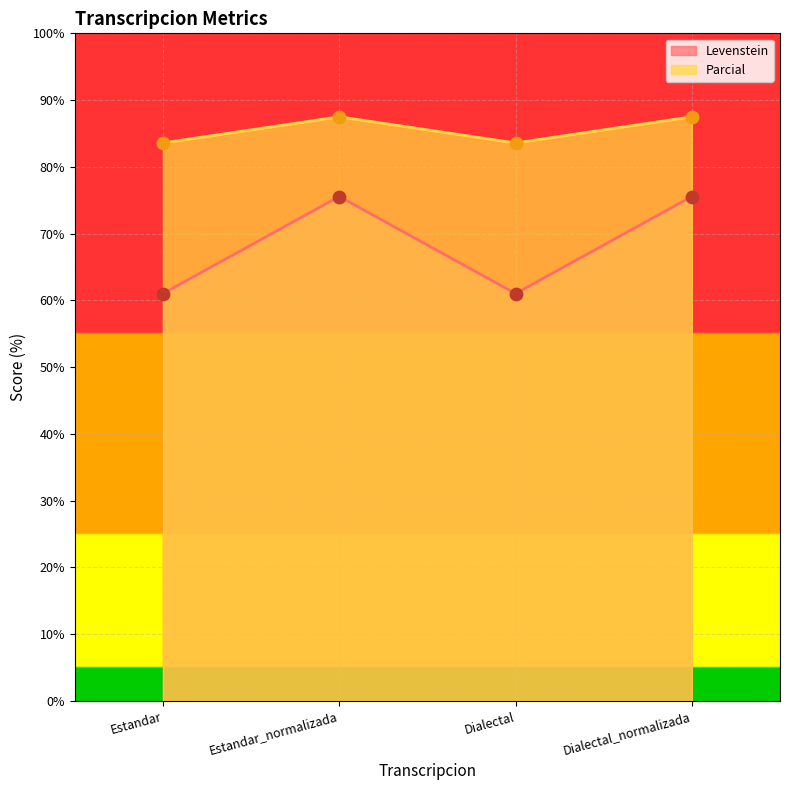

Which series has the widest spread of Y values?

Parcial